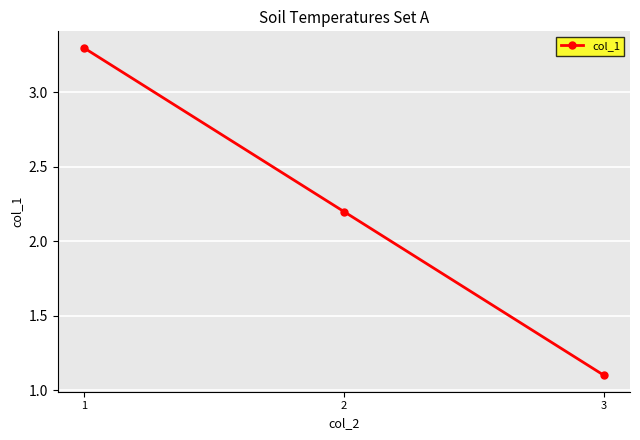

How many lines are shown in the chart?

1